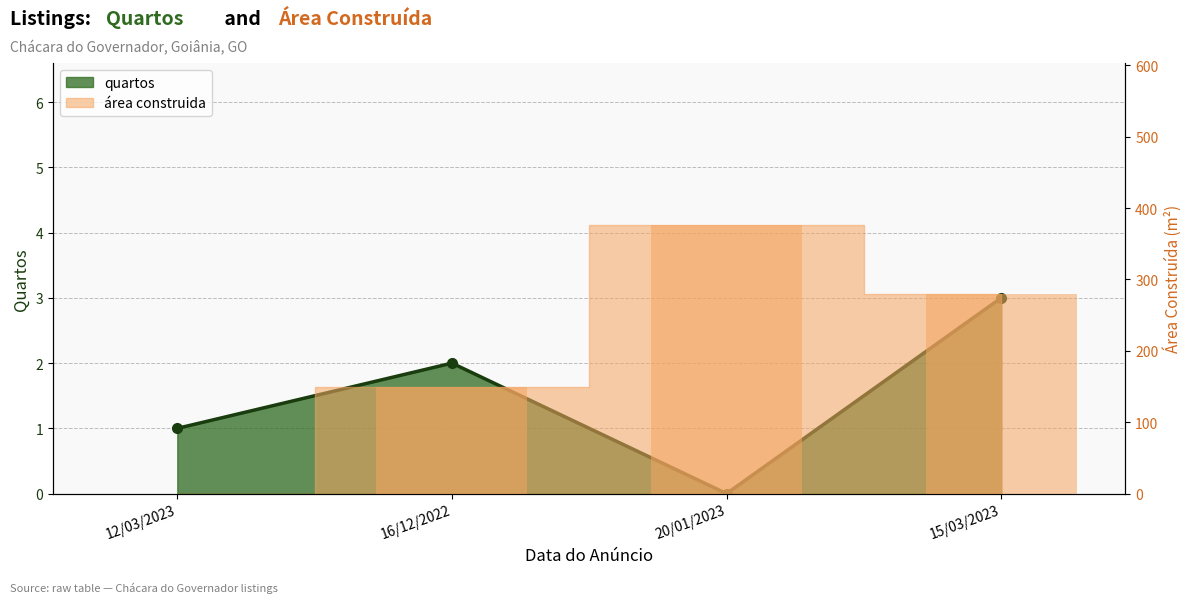

Rank the categories by value from lowest to highest.

20/01/2023, 12/03/2023, 16/12/2022, 15/03/2023